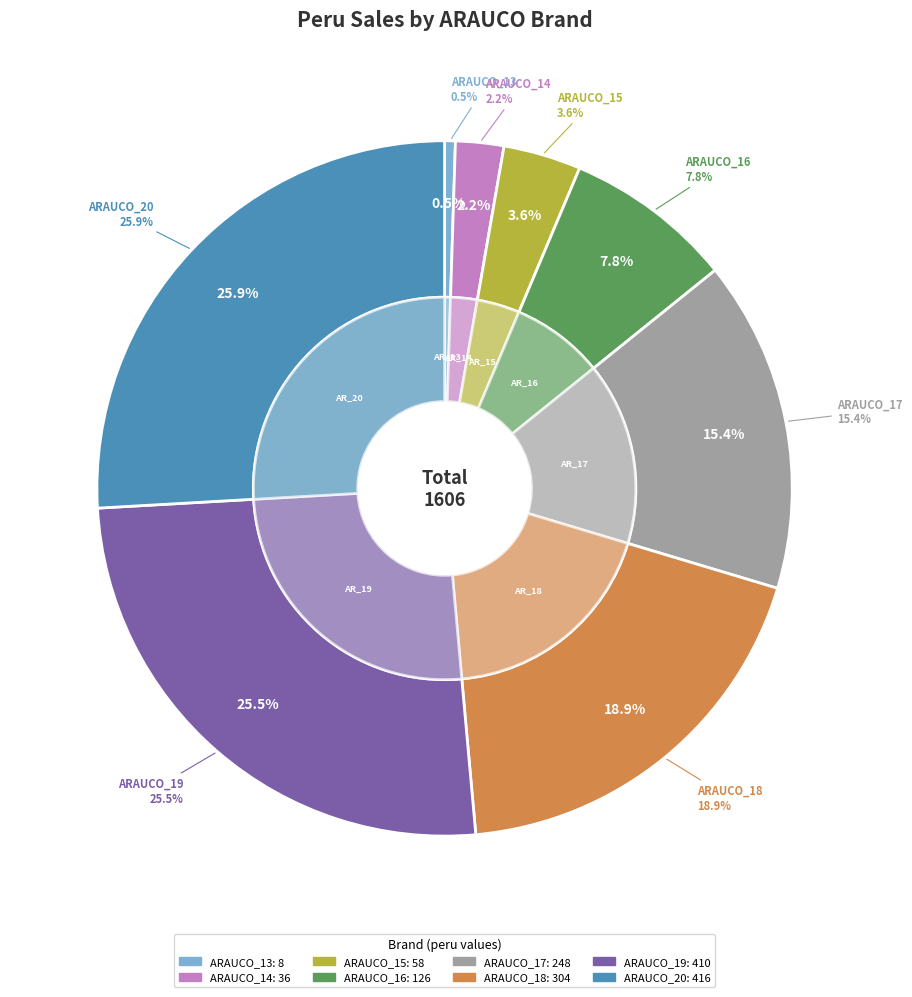

The ARAUCO_17 slice represents 15% of the pie. True or false?

True